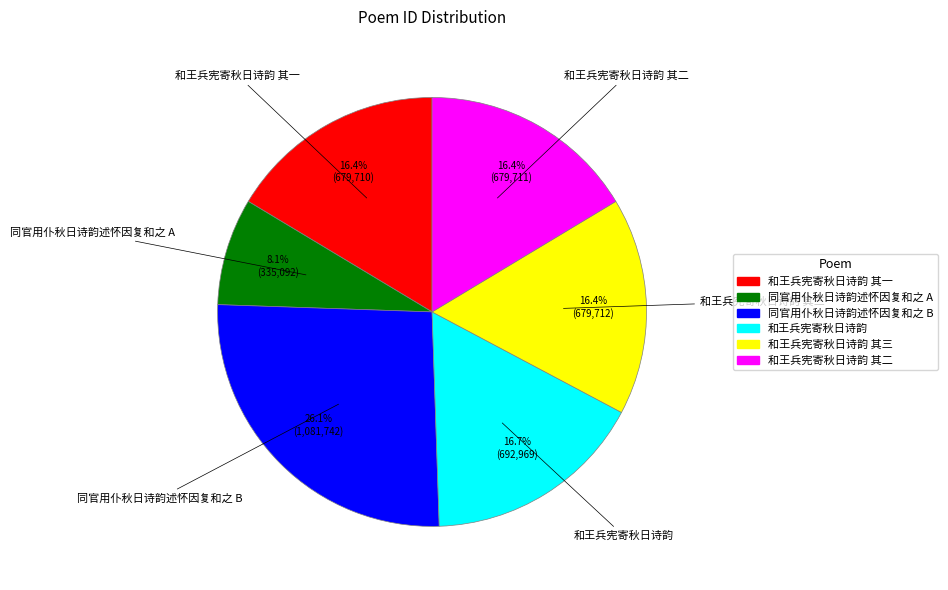

Does any single category account for the majority?

No